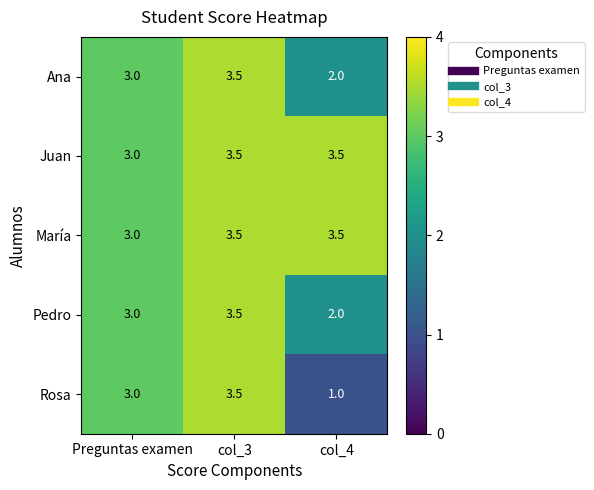

What value does the Rosa series have at col_3?

3.5